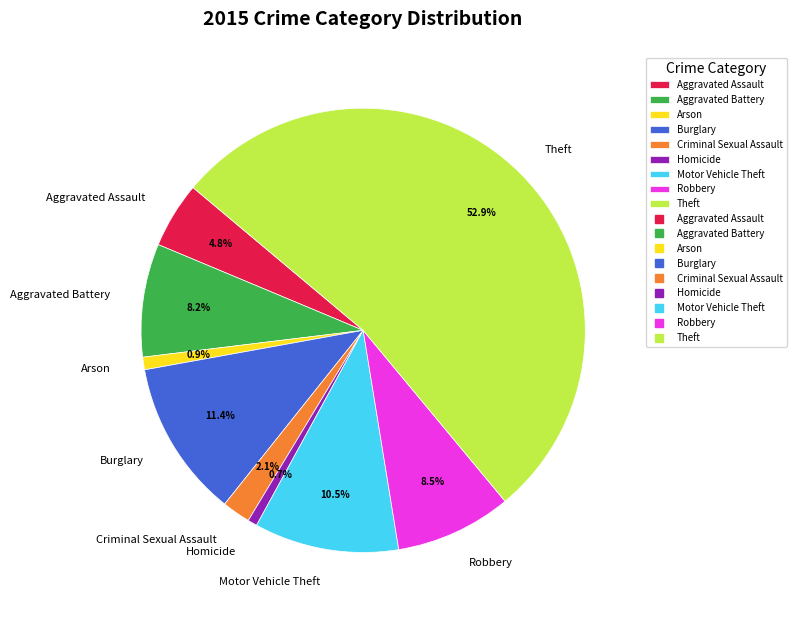

Does Aggravated Battery represent more than half of the total?

No